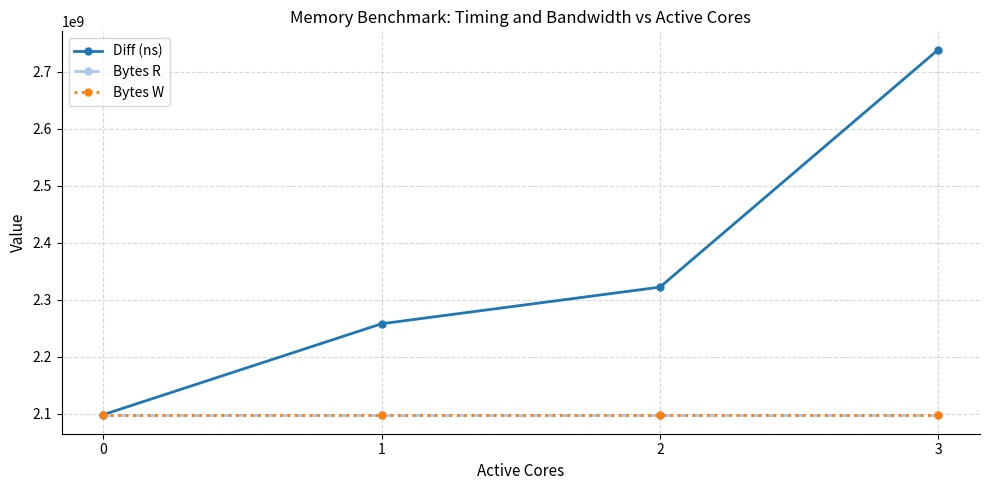

How many distinct data groups are displayed?

3